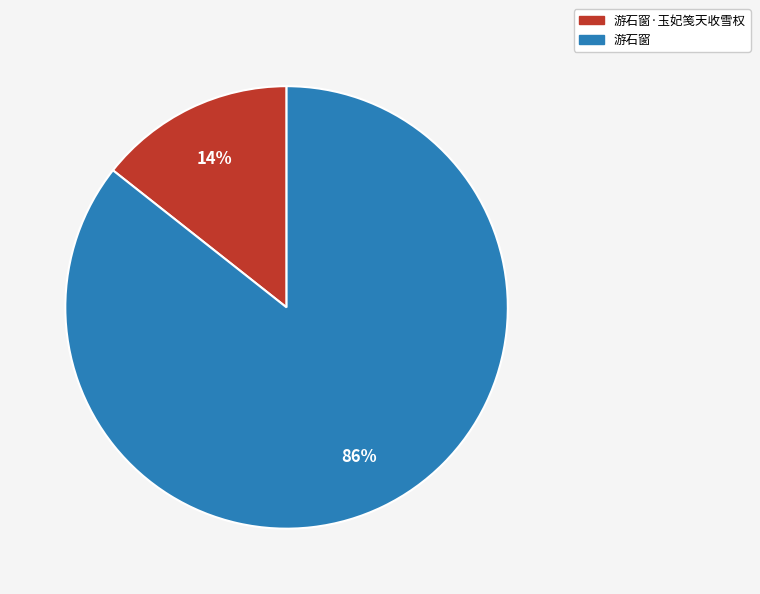

To the nearest percent, what percentage of the pie is 游石窗·玉妃笺天收雪权?

14%